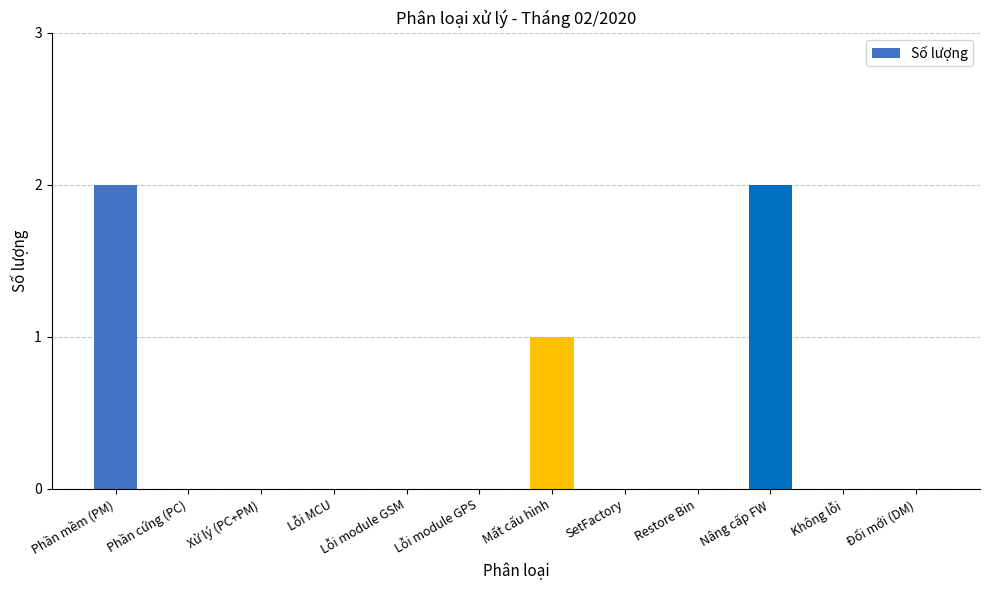

Count the number of data series in this chart.

1